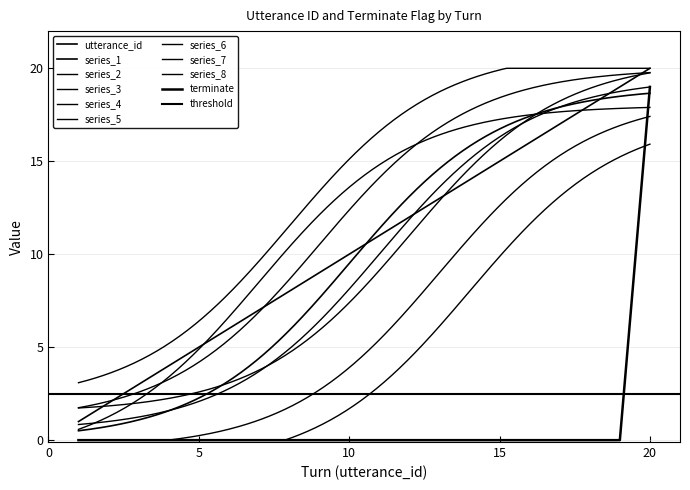

Is it true that terminate equals 12 at 5?

False